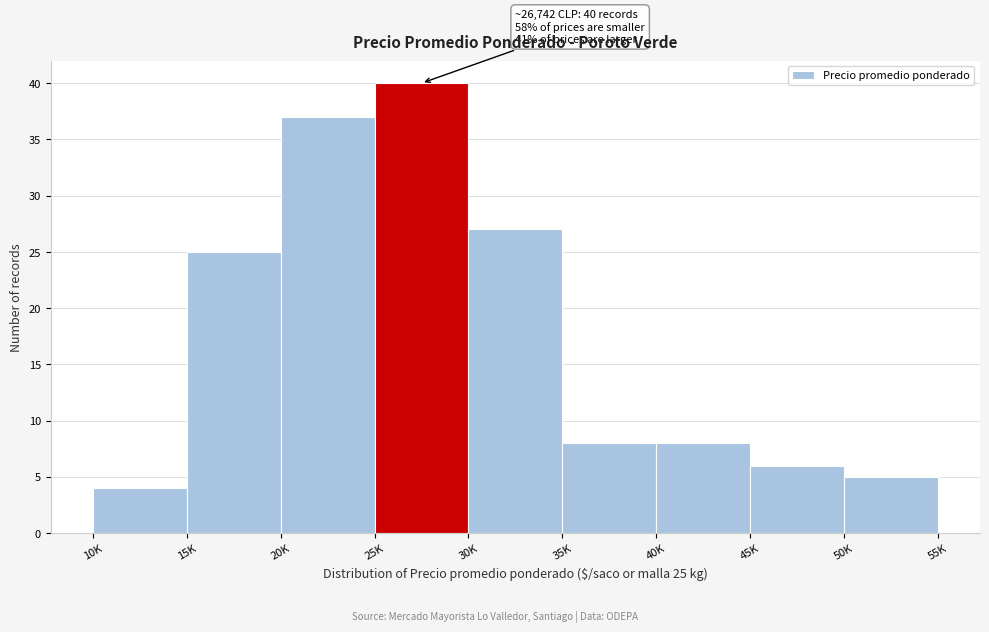

Reading right to left, list all the values displayed in this chart.

50K=5	45K=6	40K=8	35K=8	30K=27	25K=40	20K=37	15K=25	10K=4